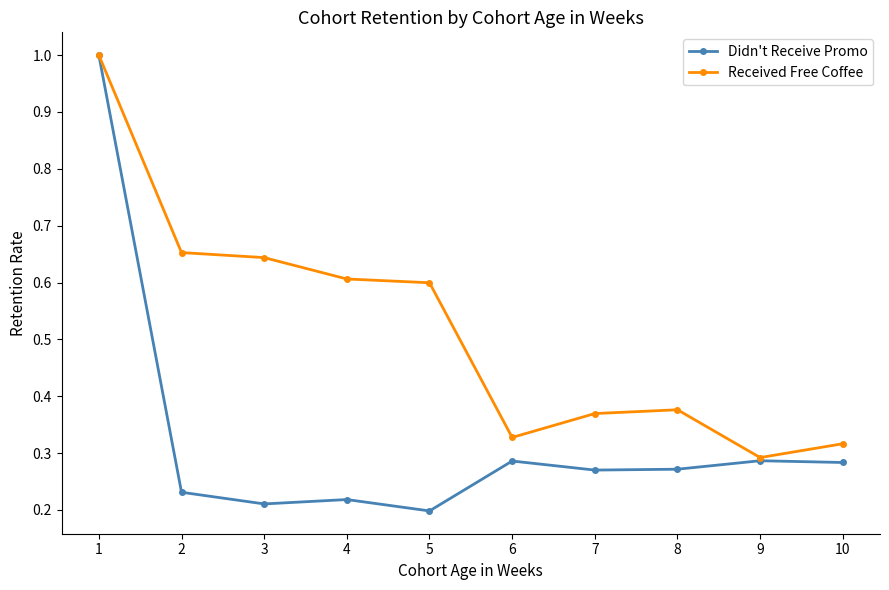

What is the value of the Received Free Coffee point at the 1st from the left?

1.0